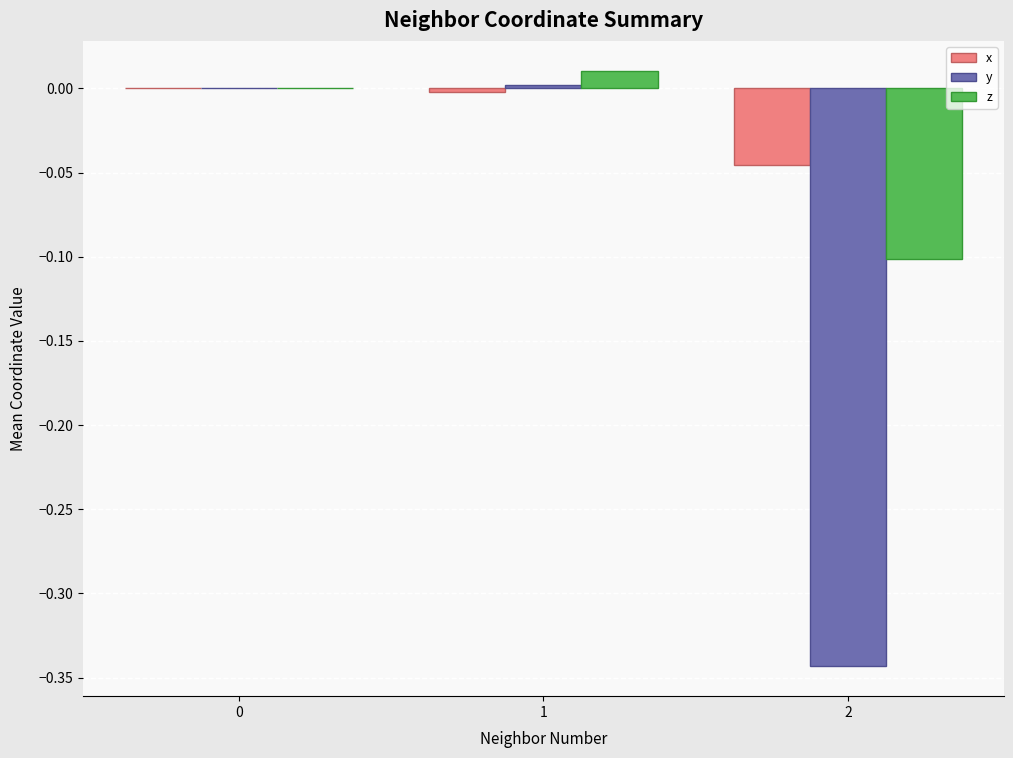

Count the number of data series in this chart.

3